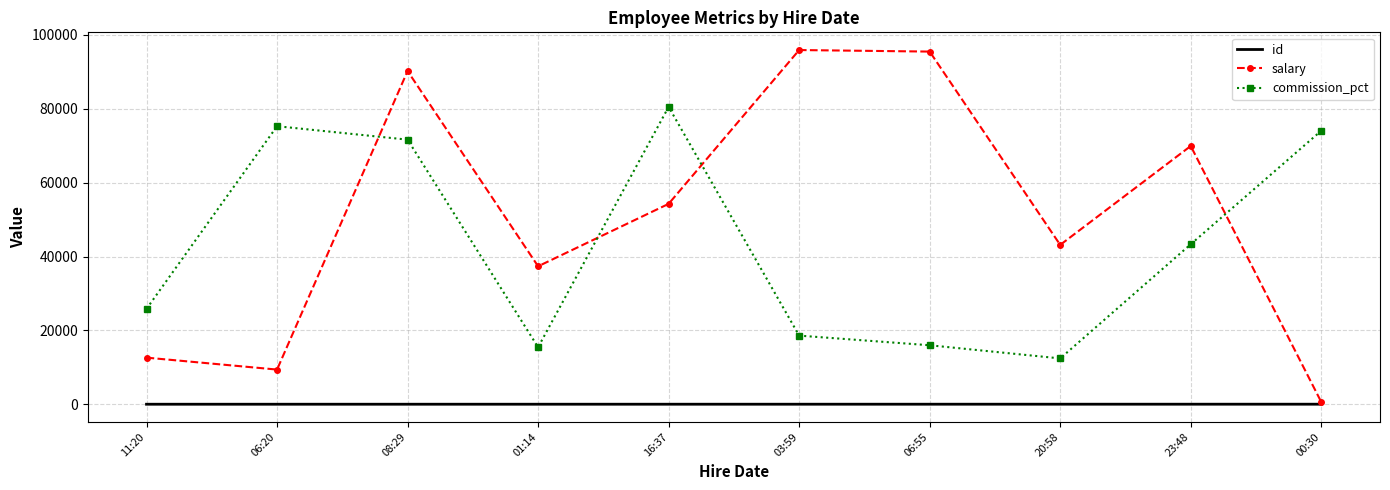

True or false: salary has a value of 69929 at 23:48.

True